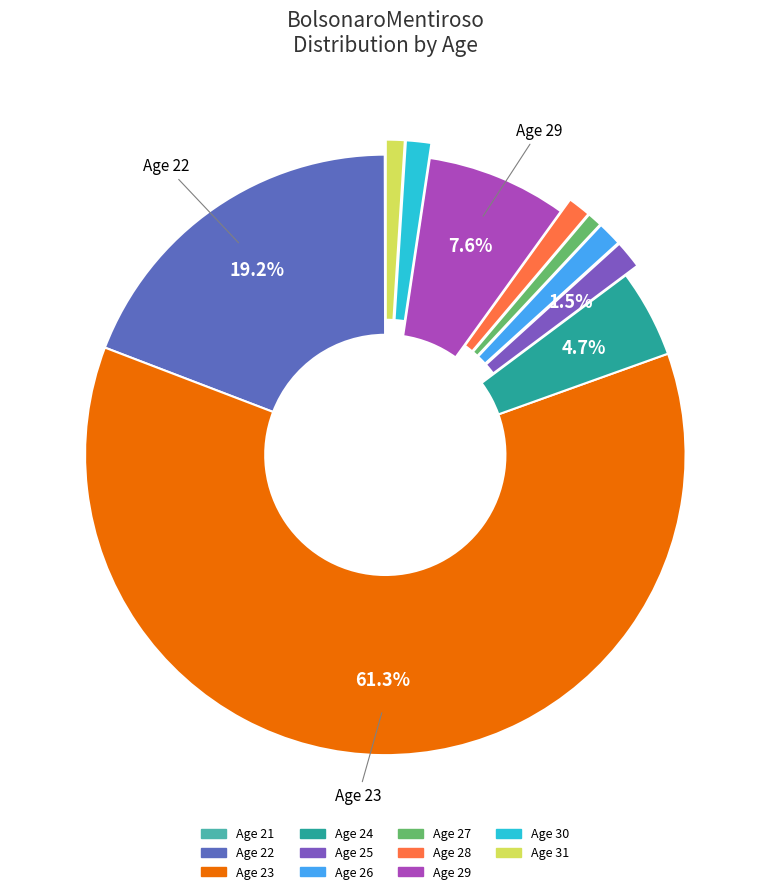

Count the number of slices in the pie.

11